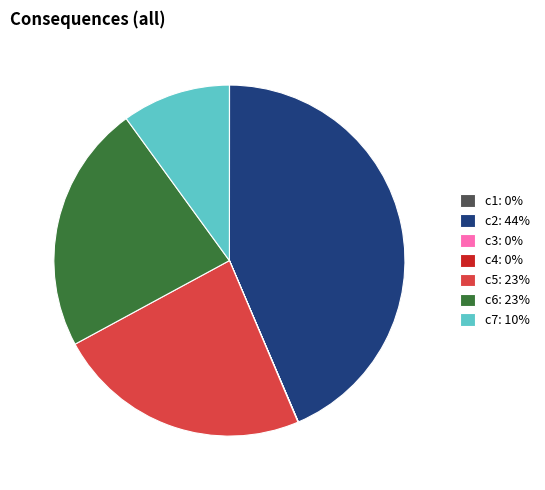

True or false: c6: 23% accounts for 23% of the total.

True